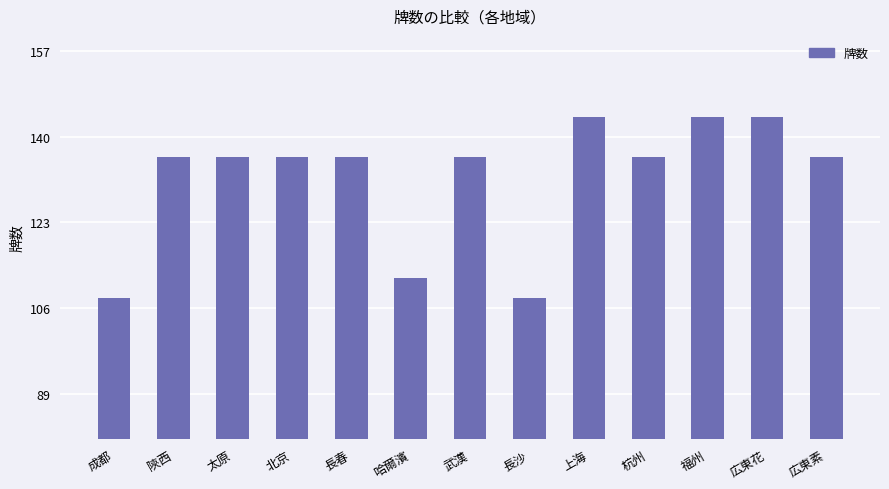

What is the label of the 10th bar from the left?

杭州